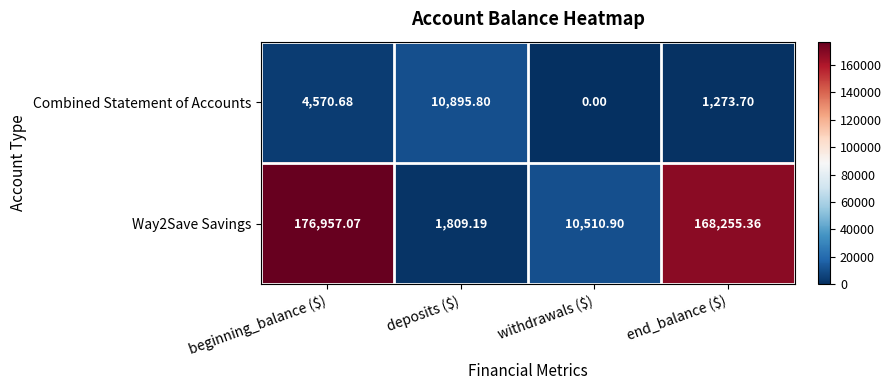

At which label does Way2Save Savings reach its minimum?

deposits ($)